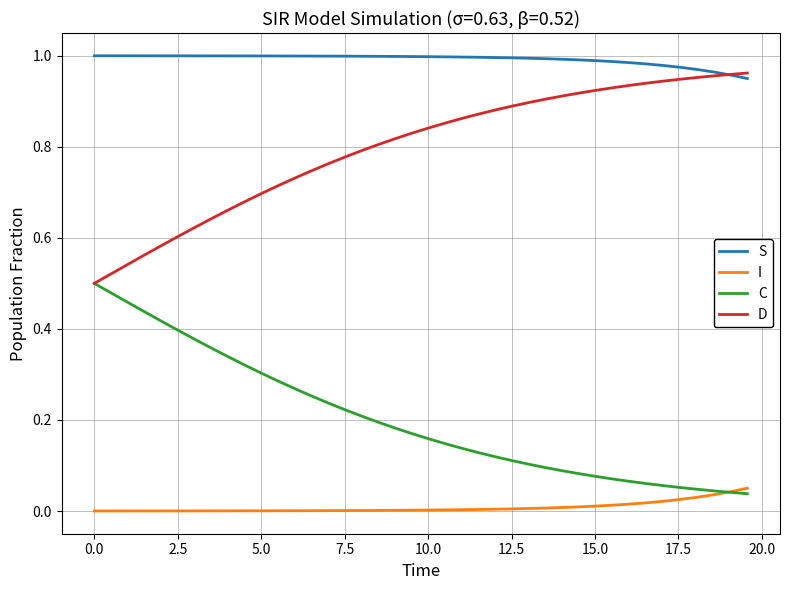

Which series has the largest total across all categories?

S